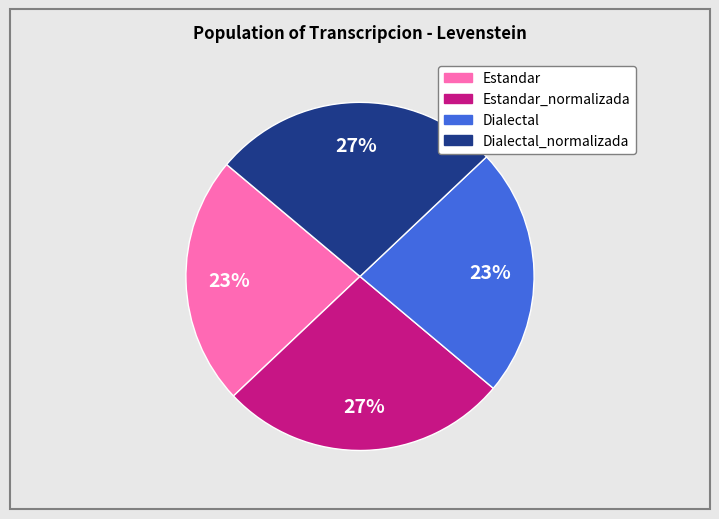

To the nearest percent, what is the average slice percentage?

25%